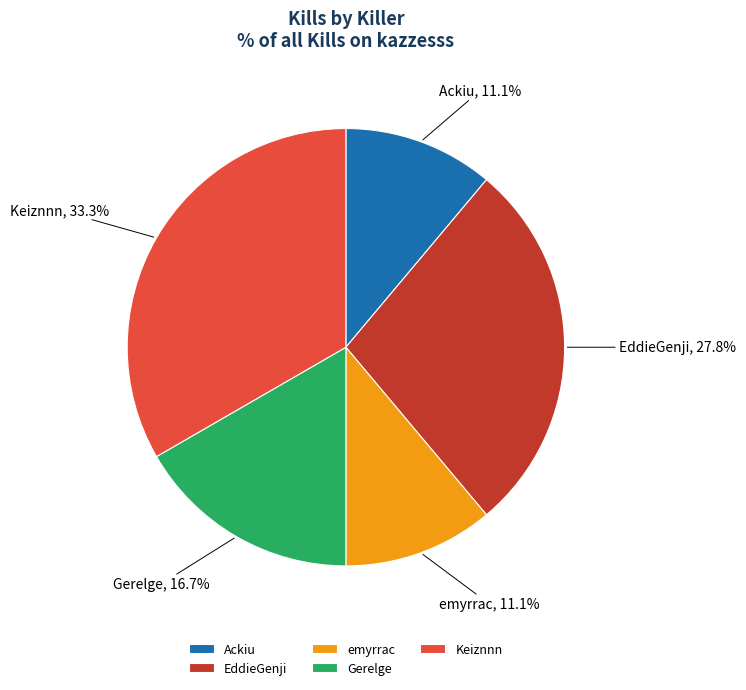

What is the largest slice in the pie chart?

Keiznnn